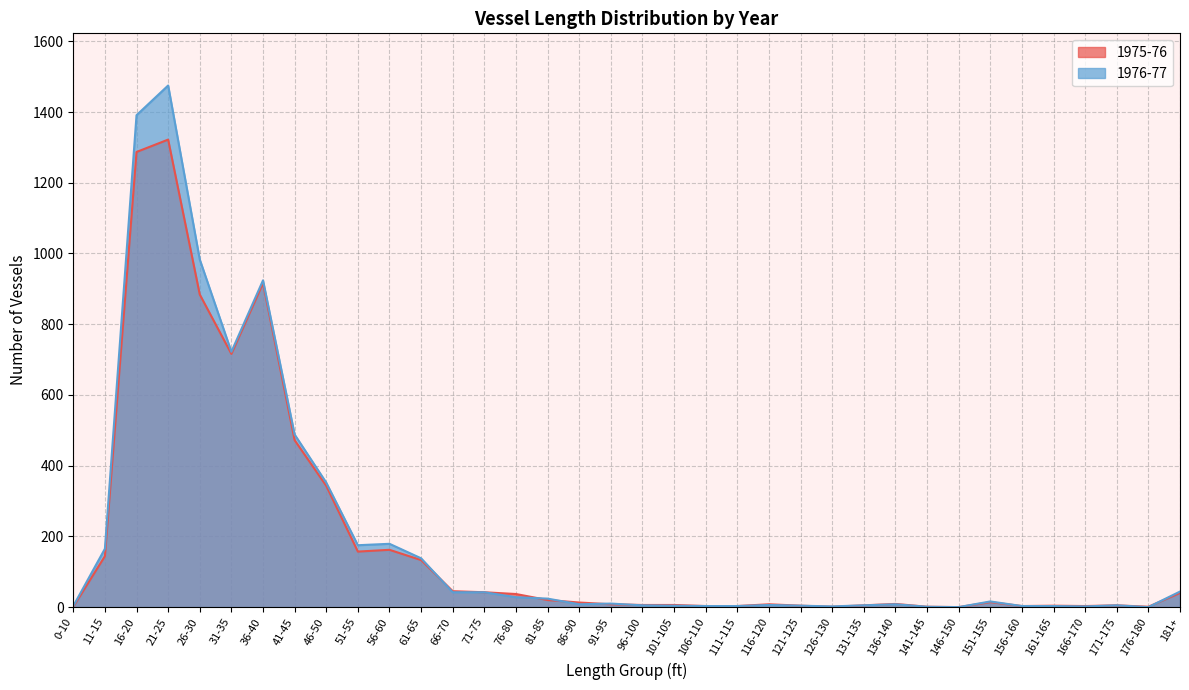

How many values in the 1976-77 series exceed 10?

17